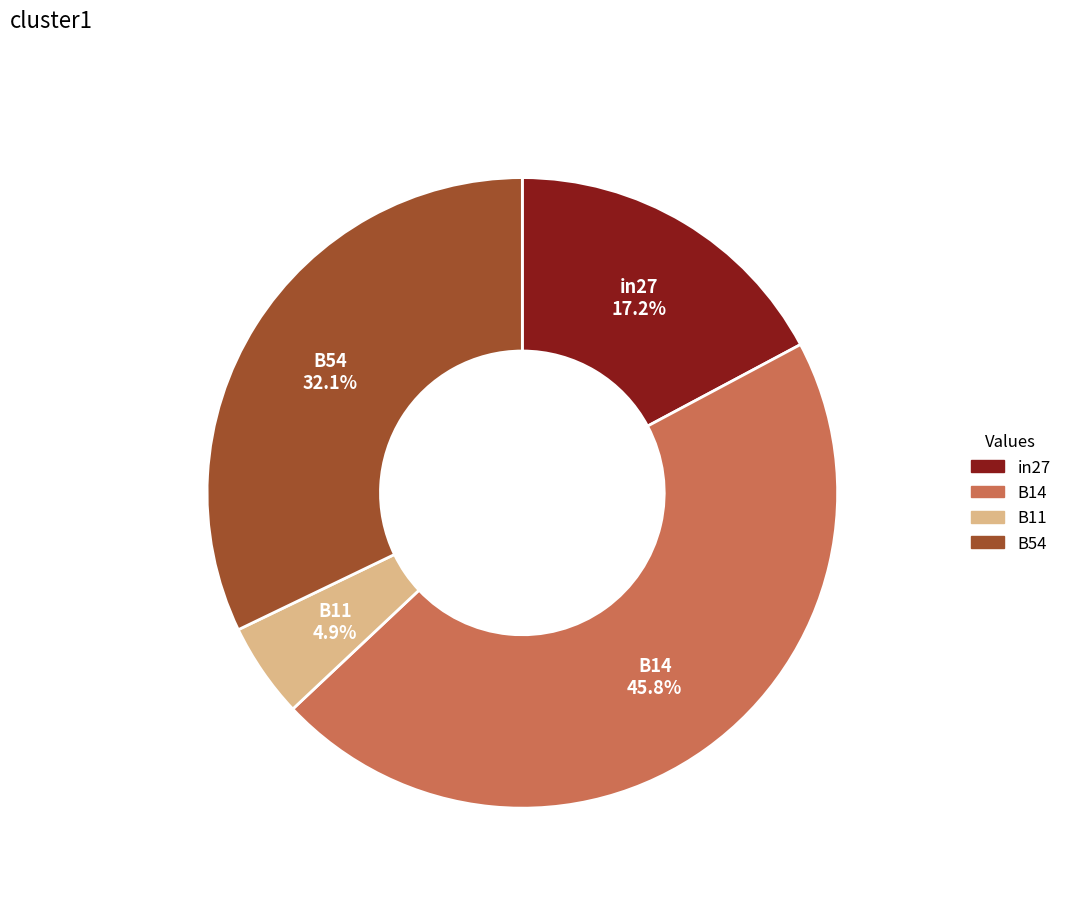

Does any single category account for the majority?

No